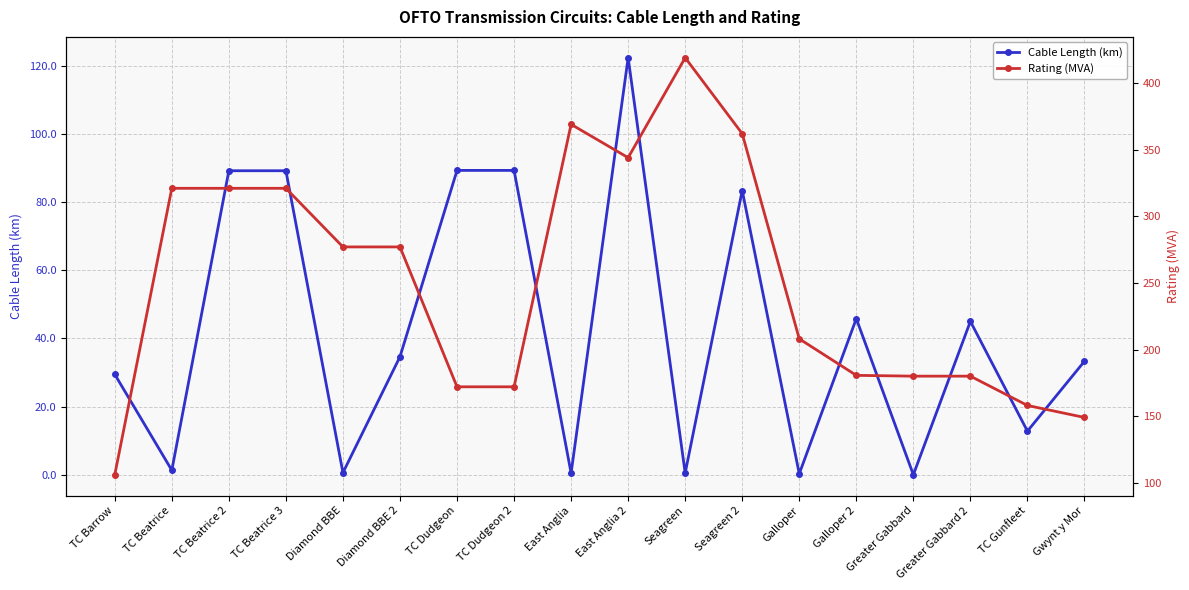

What is the sum of all Cable Length (km) values?

766.9